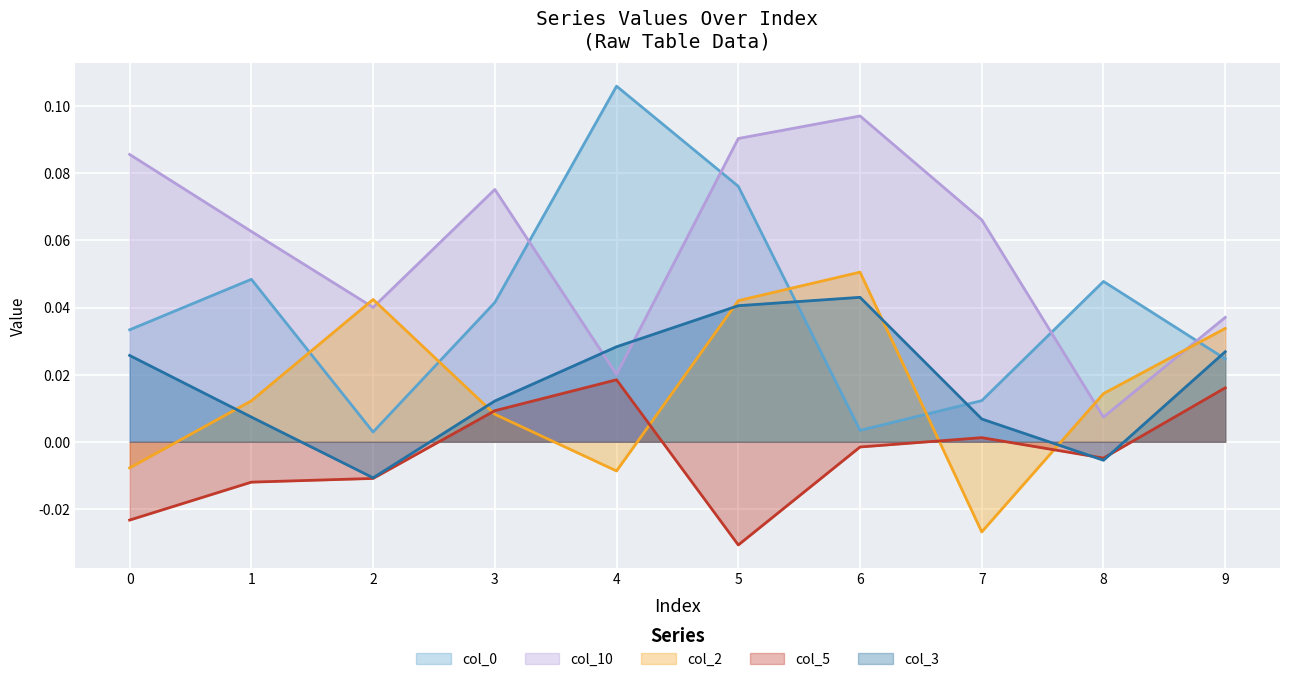

Reading left to right, extract all data points from this chart.

col_0: 0.0	0.0	0.0	0.0	0.1	0.1	0.0	0.0	0.0	0.0
col_10: 0.1	0.1	0.0	0.1	0.0	0.1	0.1	0.1	0.0	0.0
col_2: -0.0	0.0	0.0	0.0	-0.0	0.0	0.1	-0.0	0.0	0.0
col_5: -0.0	-0.0	-0.0	0.0	0.0	-0.0	-0.0	0.0	-0.0	0.0
col_3: 0.0	0.0	-0.0	0.0	0.0	0.0	0.0	0.0	-0.0	0.0